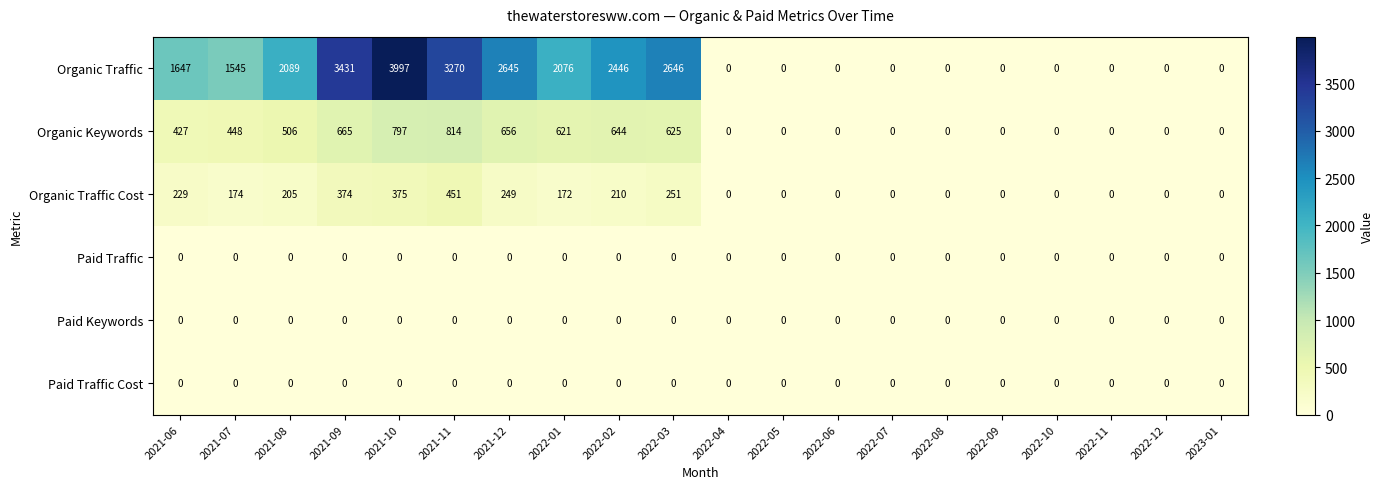

Count the number of categories in the chart.

20